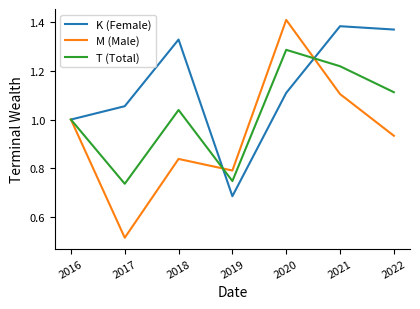

In T (Total), how many points are higher than both neighbors (excluding endpoints)?

2